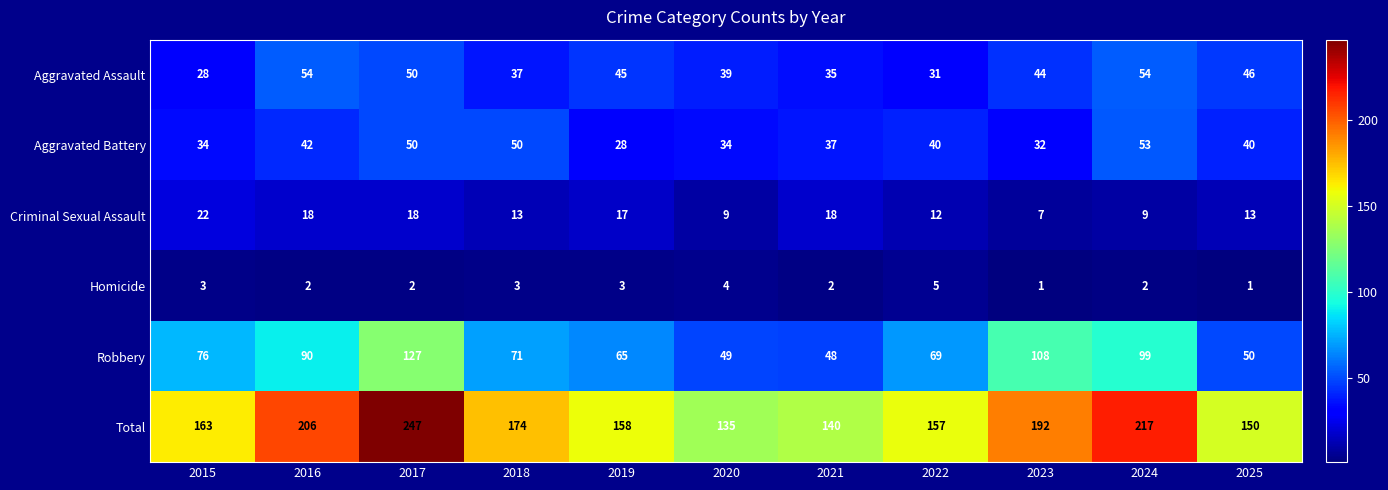

Is it true that Total equals 49 at 2015?

False